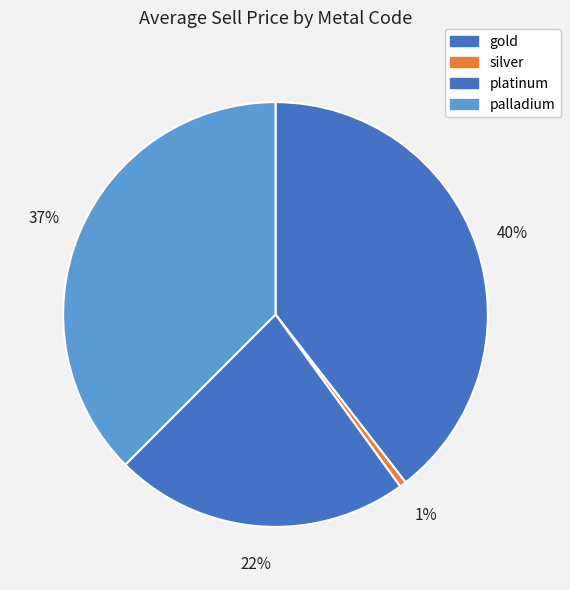

Does any single category account for the majority?

No